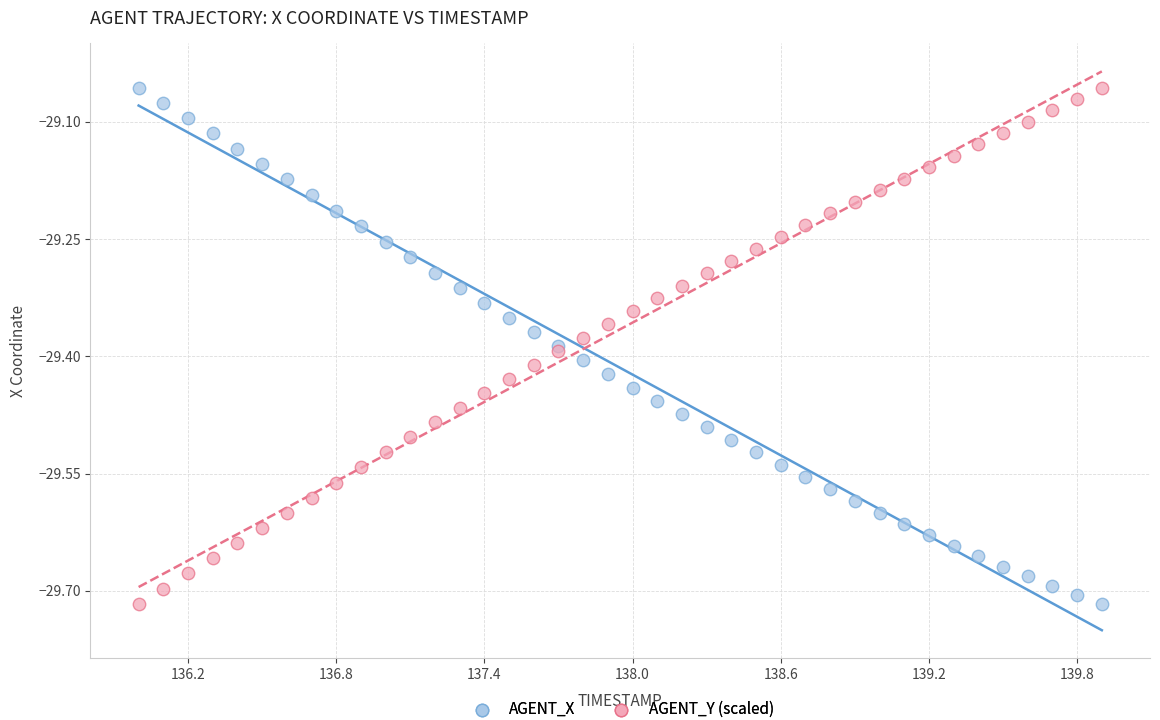

What are all the series names shown in the legend?

AGENT_X, AGENT_Y (scaled)